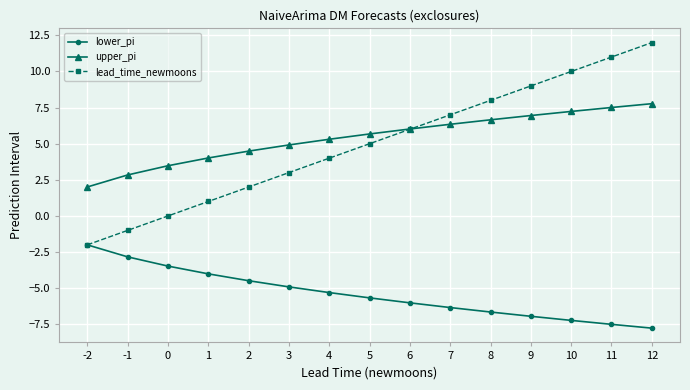

Which category has the lowest value in the lower_pi series?

12